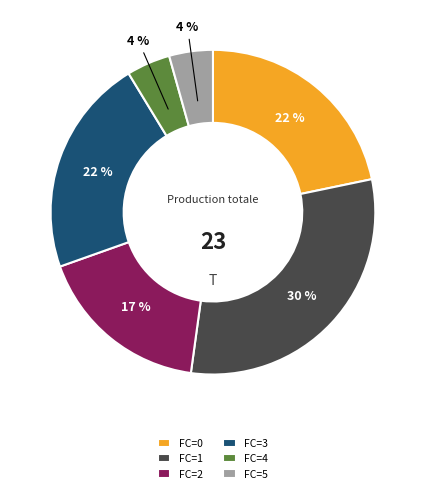

Between FC=5 and FC=1, which is larger?

FC=1